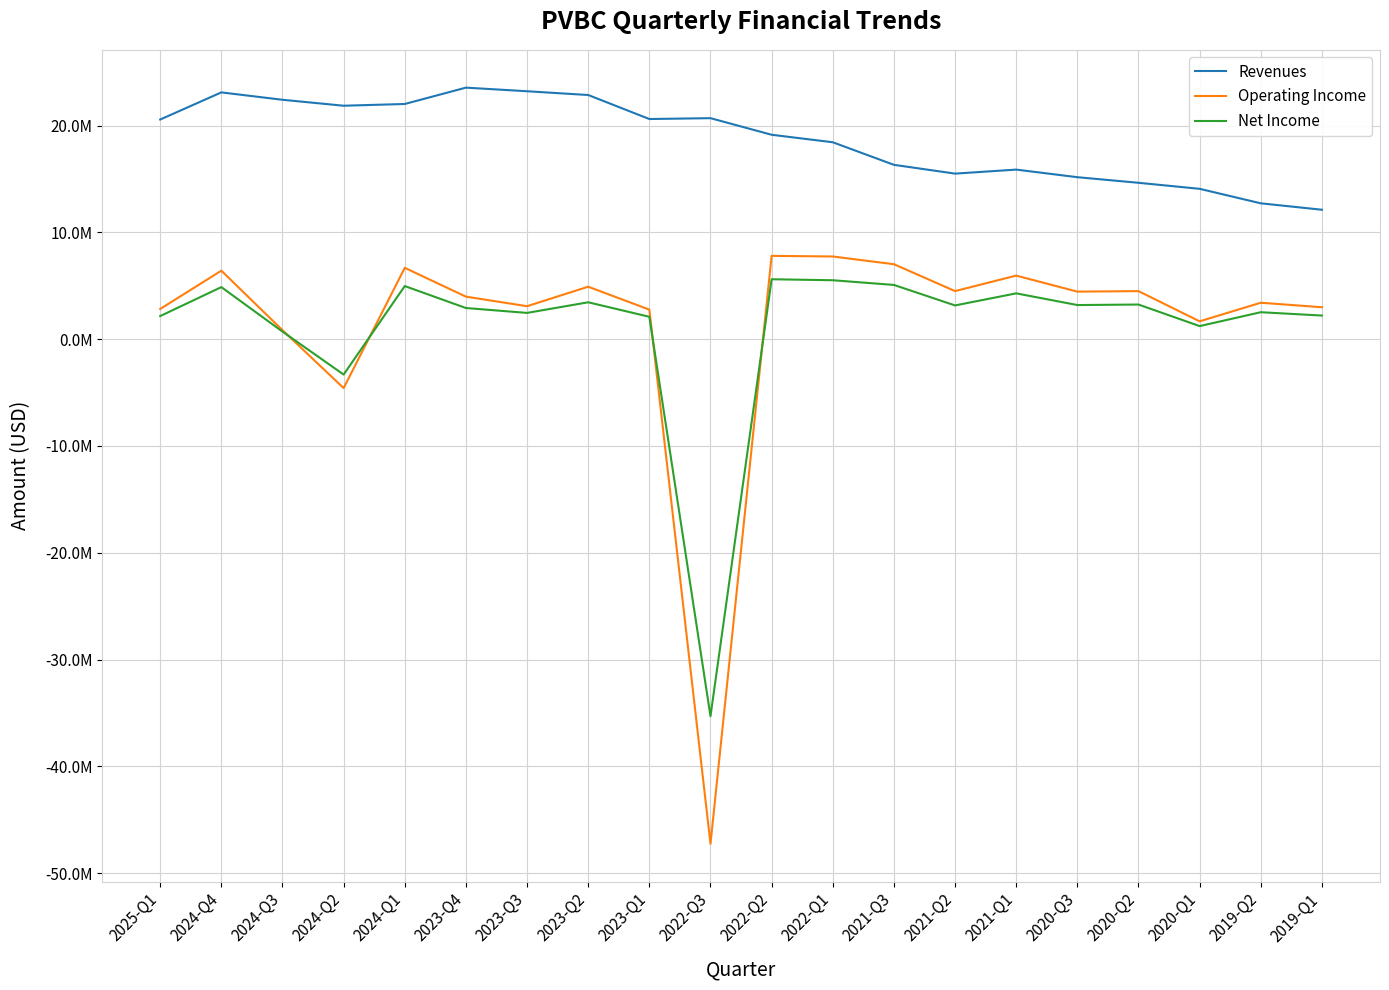

What is the minimum value shown in the chart?

-47265000